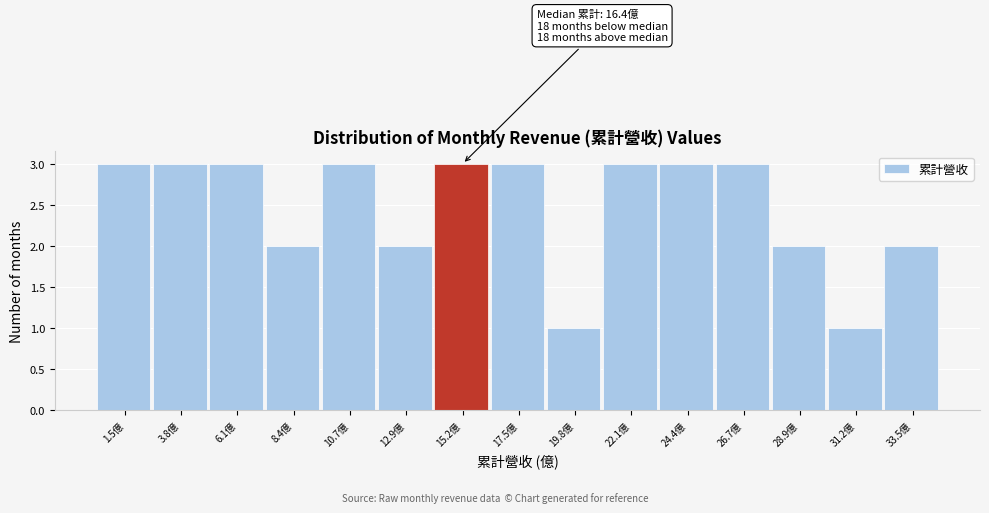

Reading left to right, transcribe all the data shown in this chart.

3	3	3	2	3	2	3	3	1	3	3	3	2	1	2